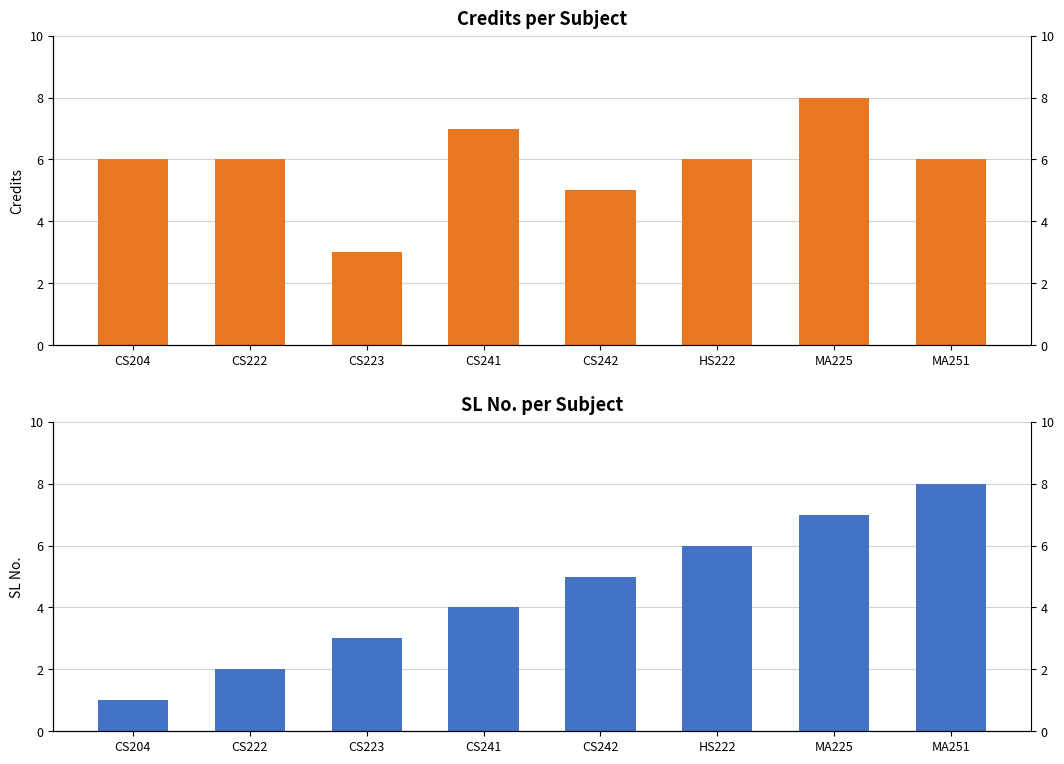

What is the average value of the SL No. series?

4